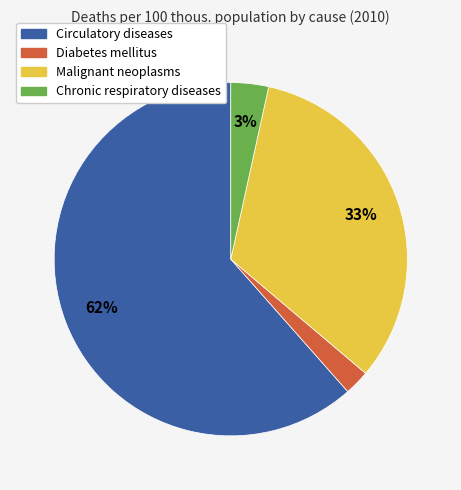

To the nearest percent, what percentage of the pie is Malignant neoplasms?

33%